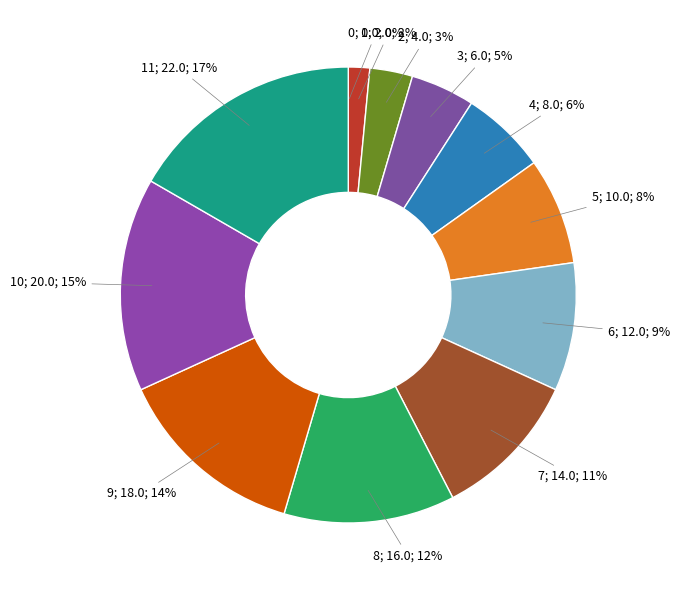

Does any single category account for the majority?

No